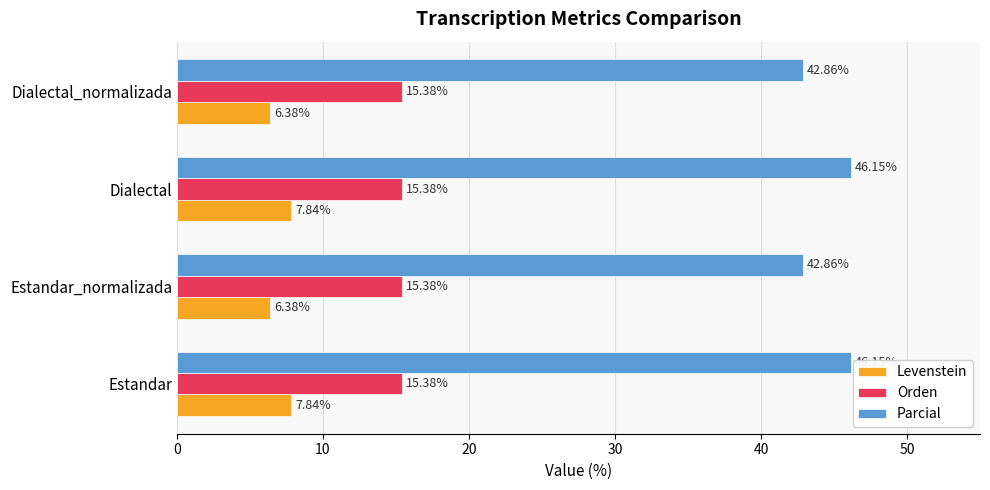

Which series has the widest spread of values?

Parcial